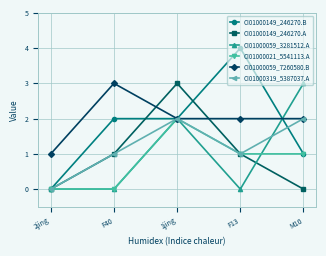

The value of CI01000059_7260580.B at 2jing is 1. True or false?

True